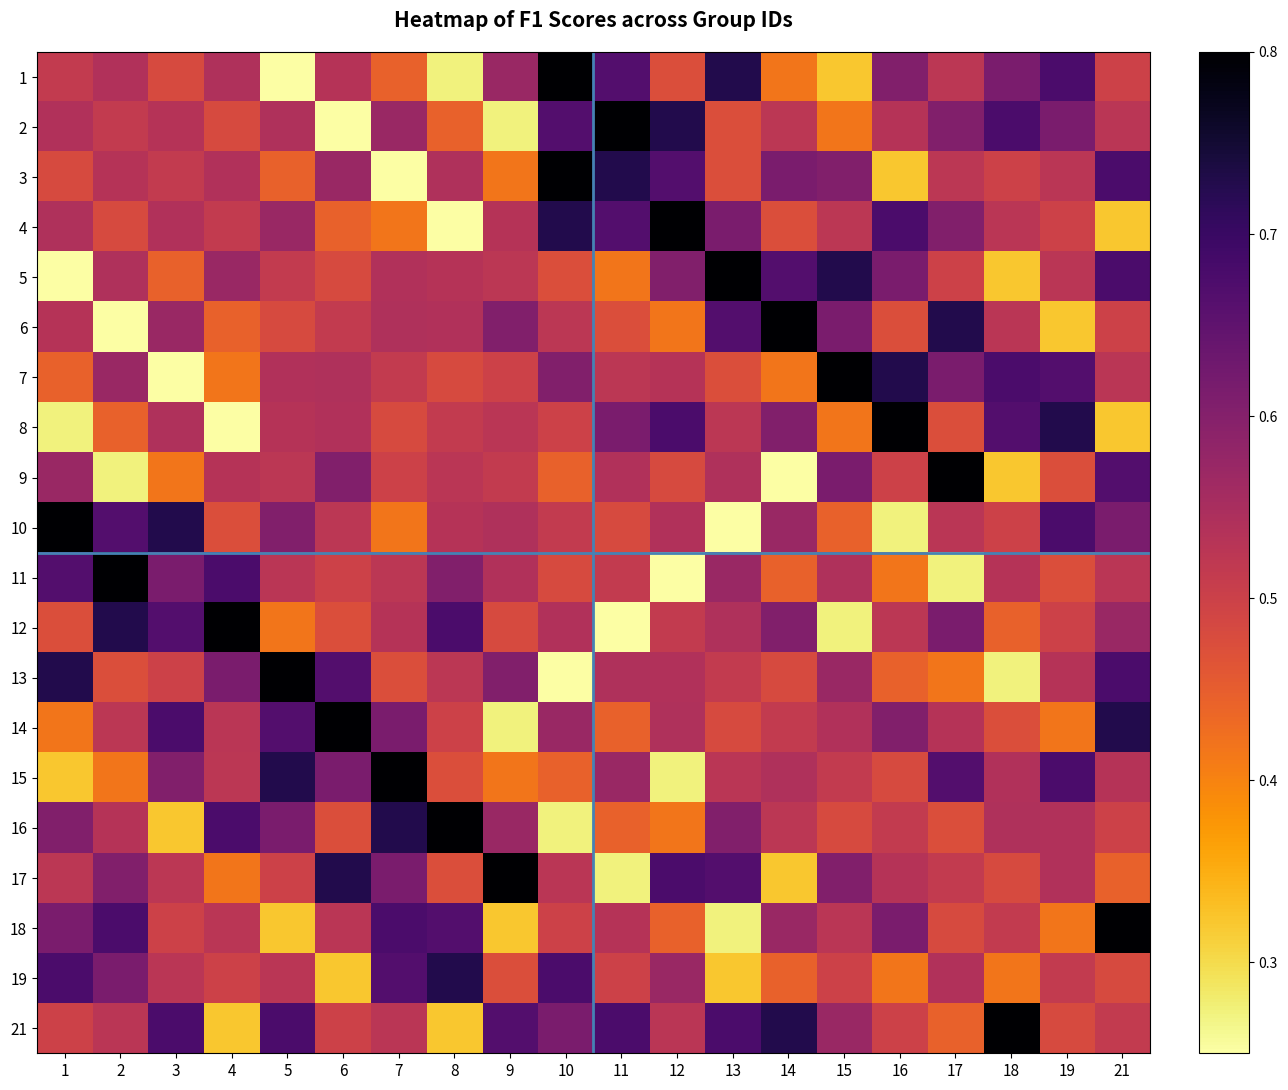

How many distinct data groups are displayed?

20